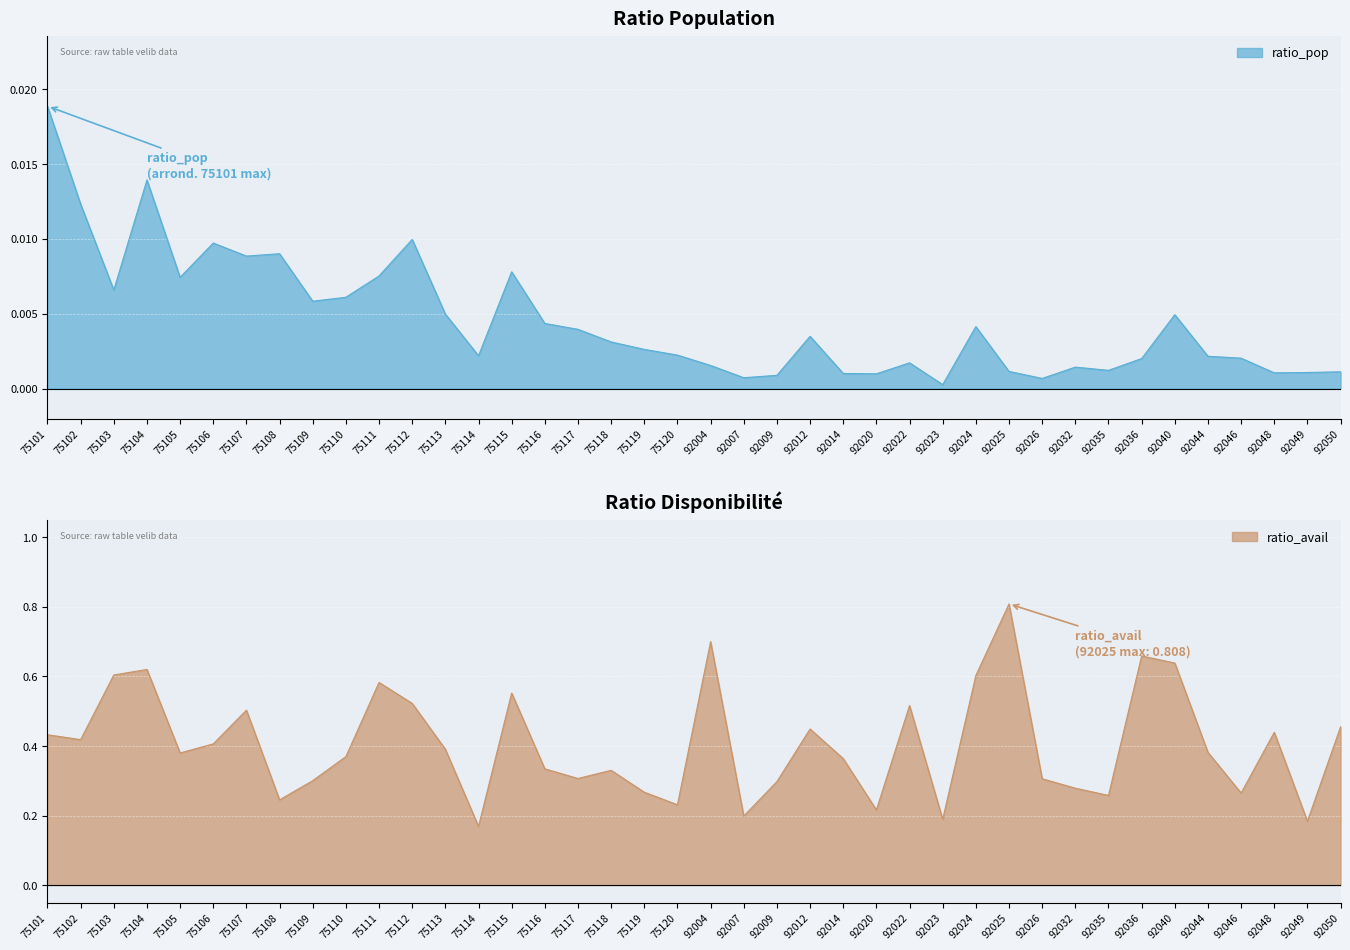

The value of ratio_avail at 92040 is 0.2. True or false?

False